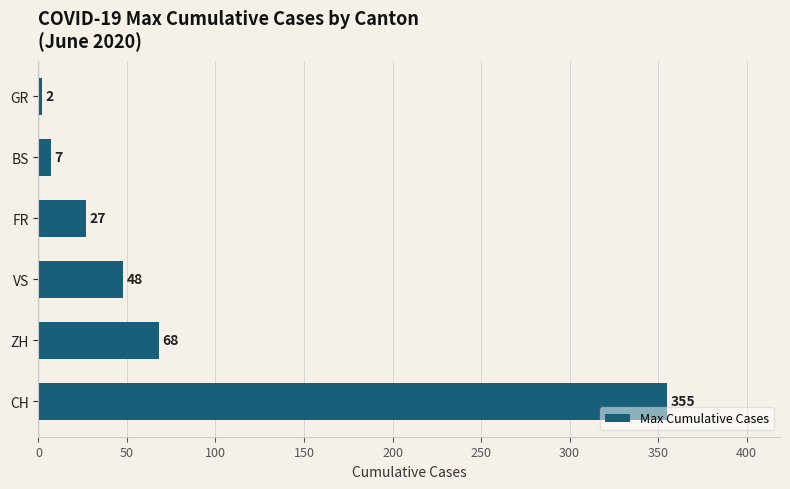

Is it true that the value at VS is 18?

False